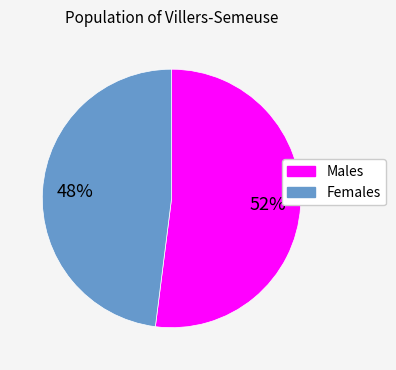

Combined, do Females and Males account for over 50%?

Yes